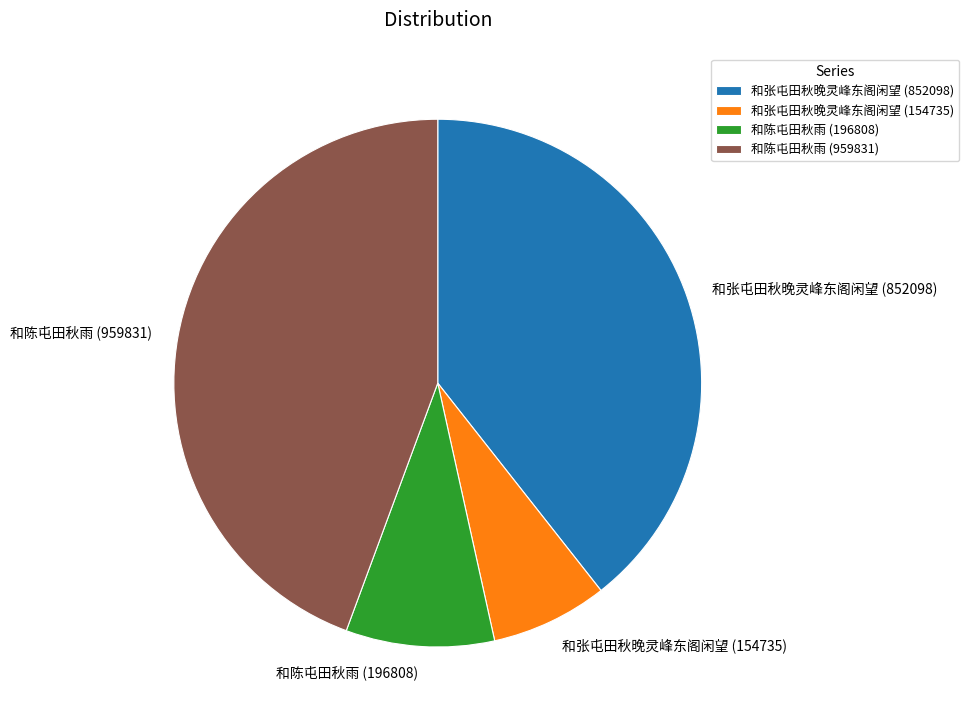

Does 和张屯田秋晚灵峰东阁闲望 (852098) represent more than half of the total?

No